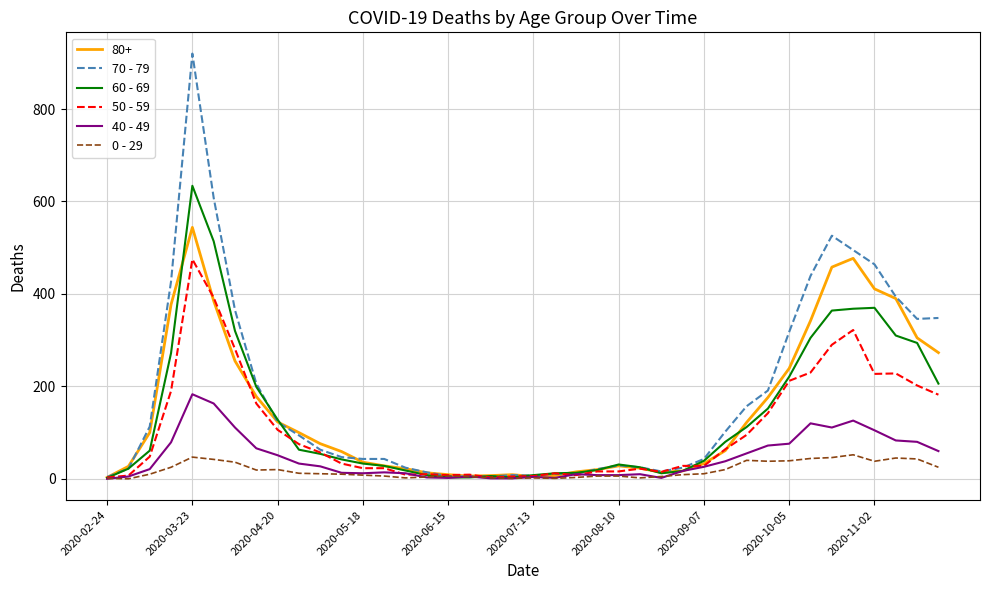

List the series in order of their peak value, lowest first.

0 - 29, 40 - 49, 50 - 59, 80+, 60 - 69, 70 - 79